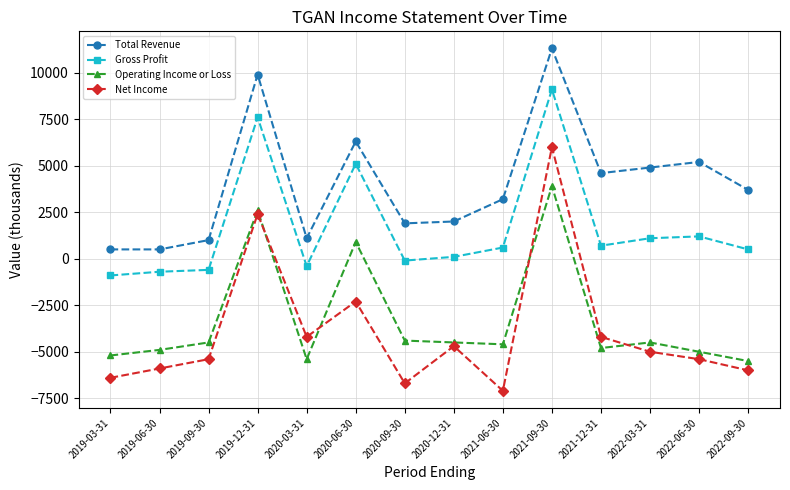

What is the minimum value for Net Income?

-7100